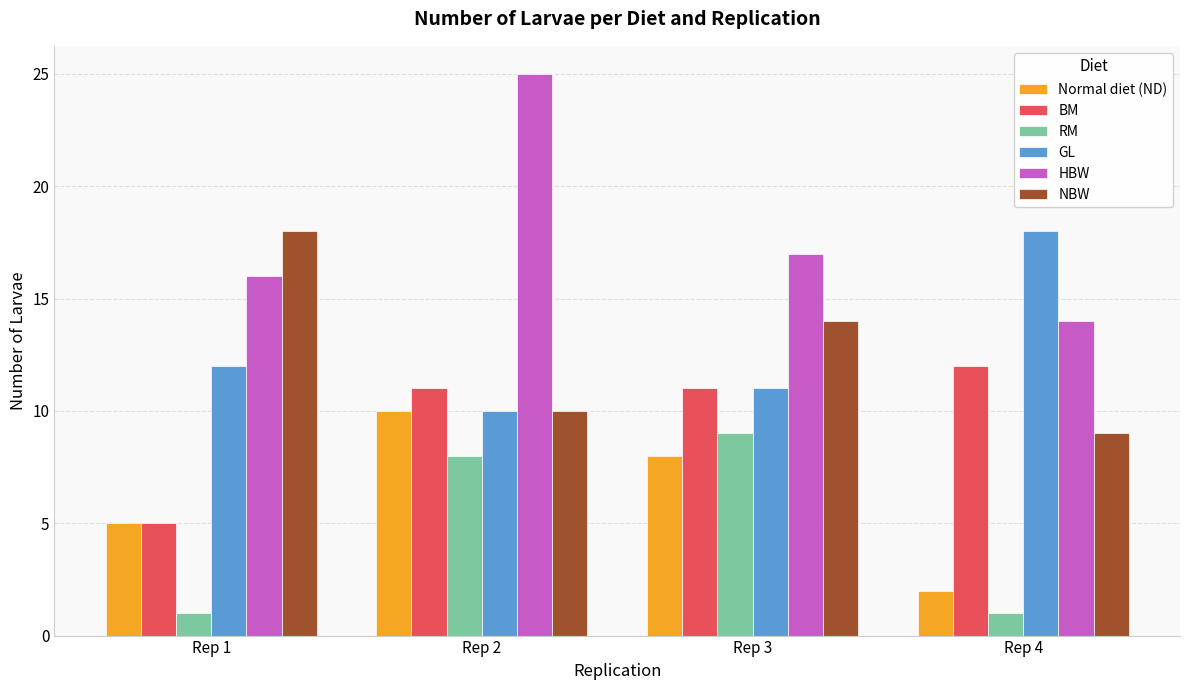

What is the highest value of the HBW series?

25